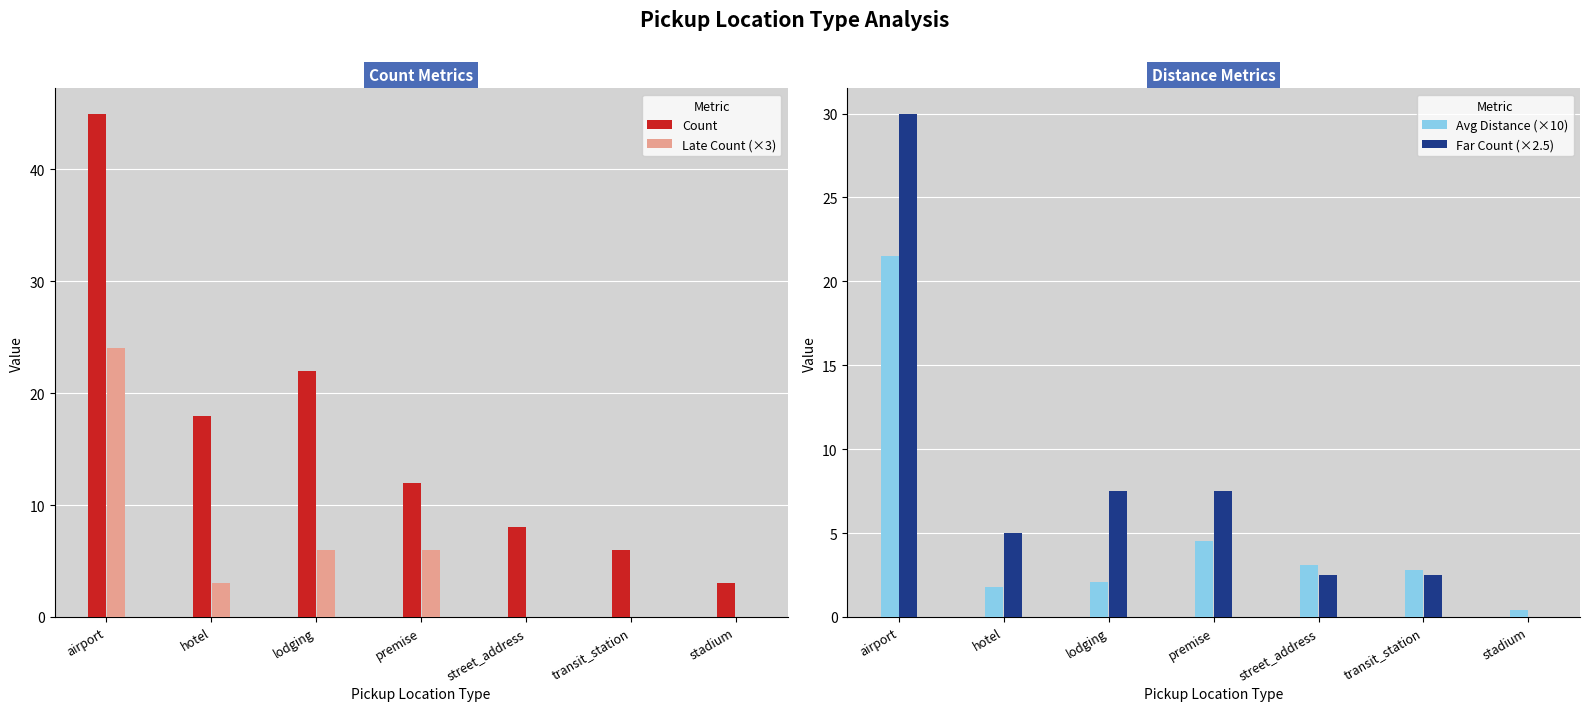

What position from the right is street_address?

3